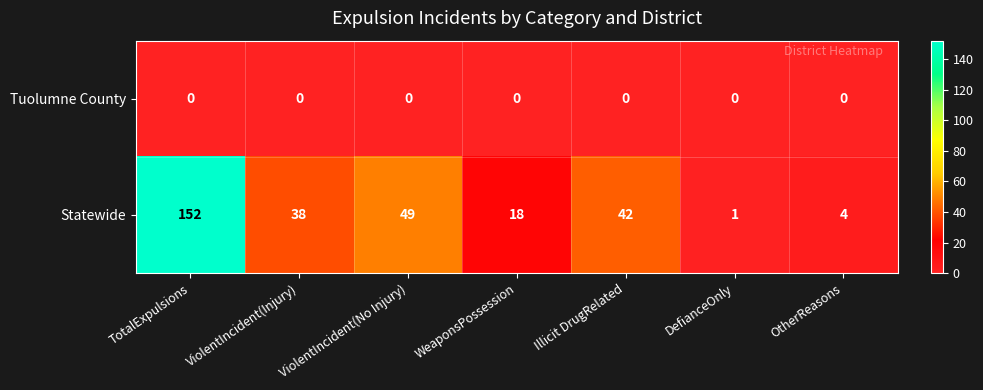

List the labels in order of Statewide value, largest first.

TotalExpulsions, ViolentIncident(No Injury), Illicit DrugRelated, ViolentIncident(Injury), WeaponsPossession, OtherReasons, DefianceOnly